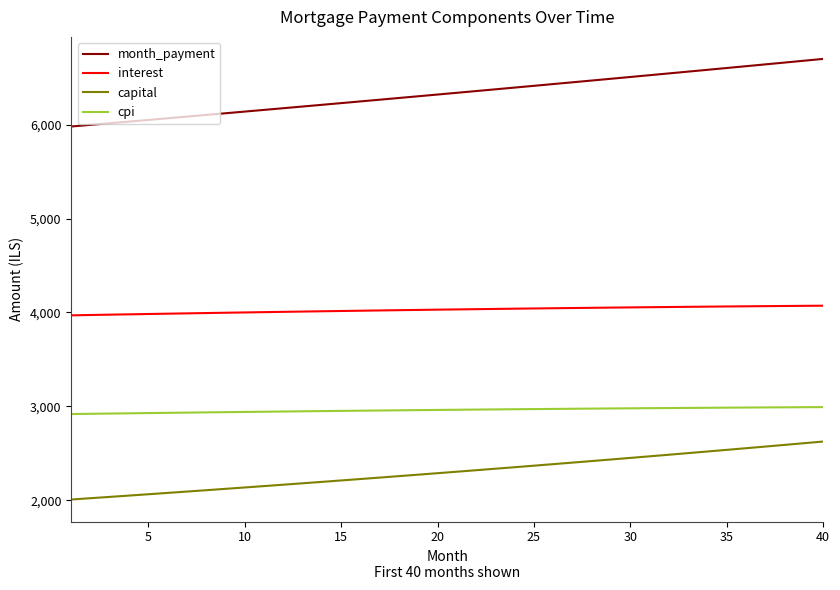

Which series has the largest total across all categories?

month_payment